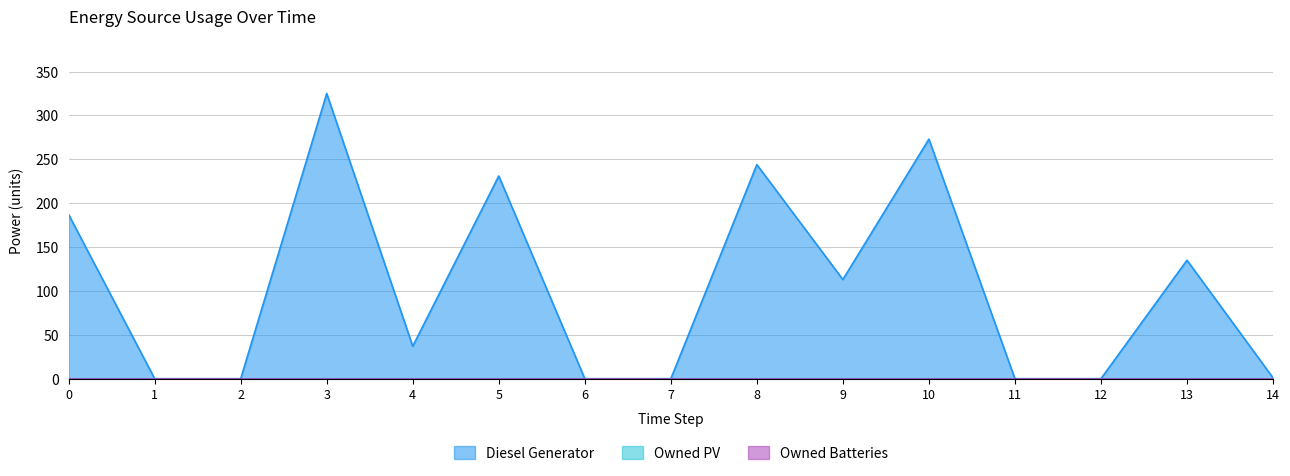

Reading right to left, extract all data points from this chart.

Diesel Generator: 14=1	13=135	12=0	11=0	10=273	9=113	8=244	7=0	6=0	5=231	4=37	3=325	2=0	1=0	0=187
Owned PV: 14=0	13=0	12=0	11=0	10=0	9=0	8=0	7=0	6=0	5=0	4=0	3=0	2=0	1=0	0=0
Owned Batteries: 14=0	13=0	12=0	11=0	10=0	9=0	8=0	7=0	6=0	5=0	4=0	3=0	2=0	1=0	0=0